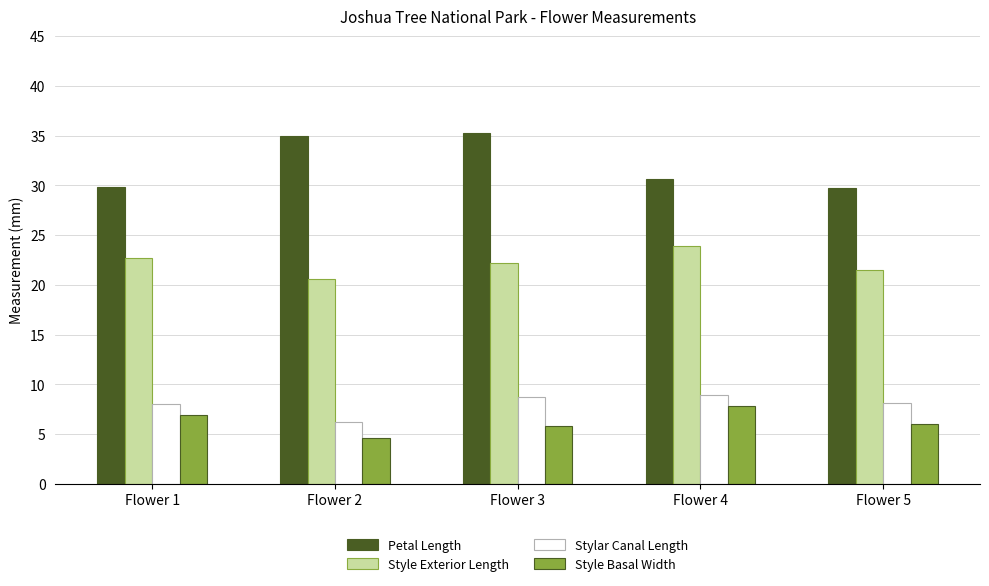

How many data points does each series have?

5